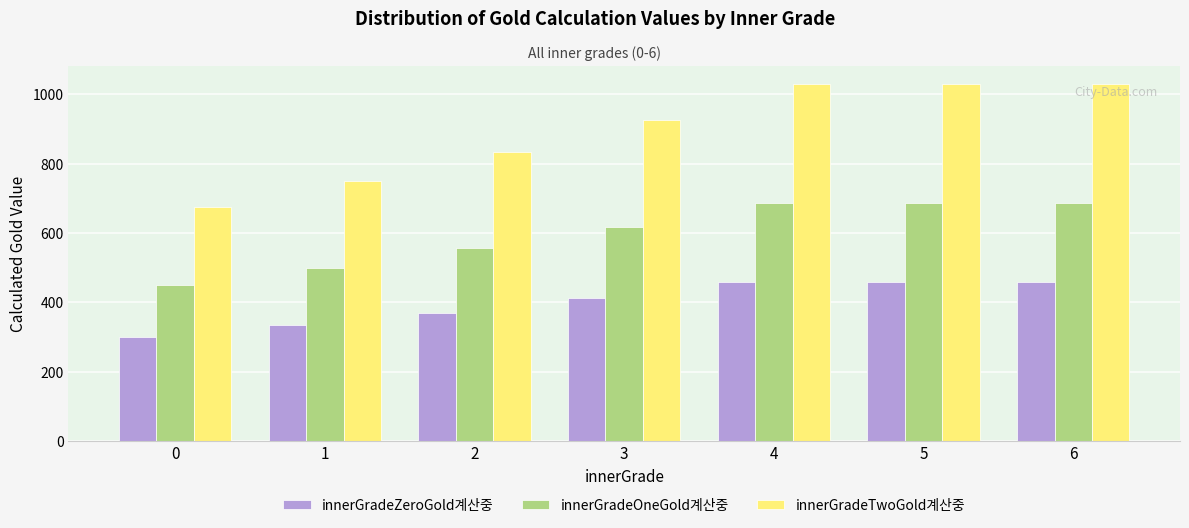

What is the difference between the maximum and minimum values in the innerGradeZeroGold계산중 series?

157.2